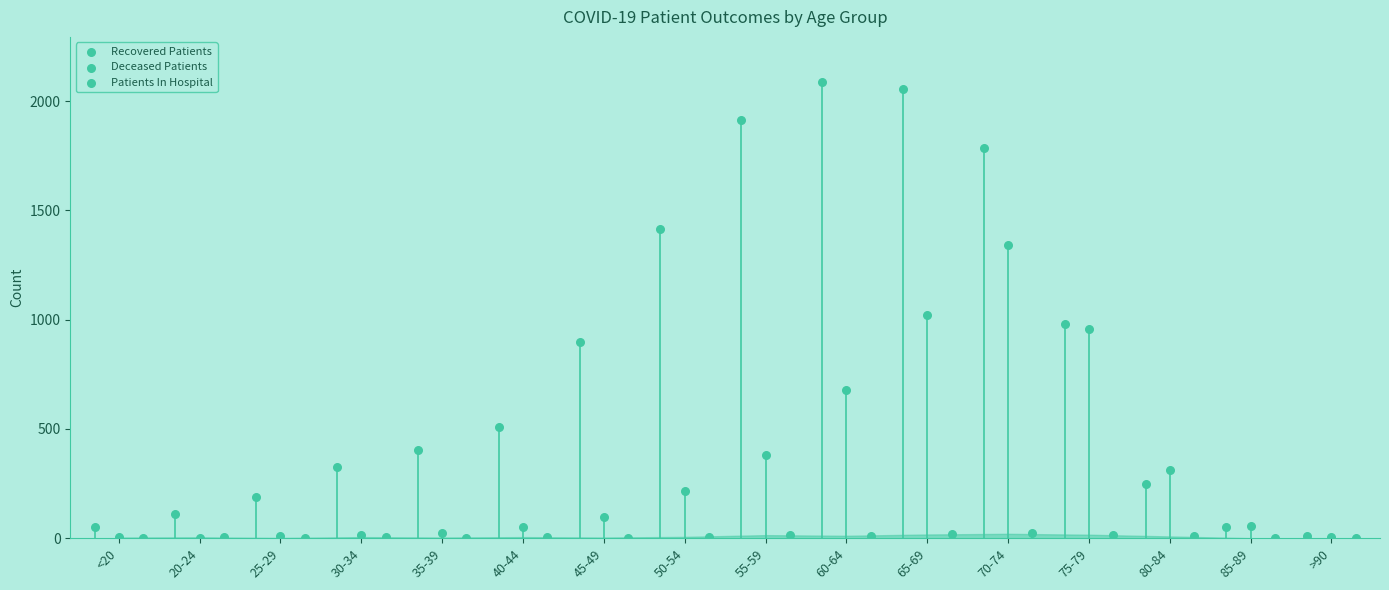

Which series has the widest spread of Y values?

Recovered Patients